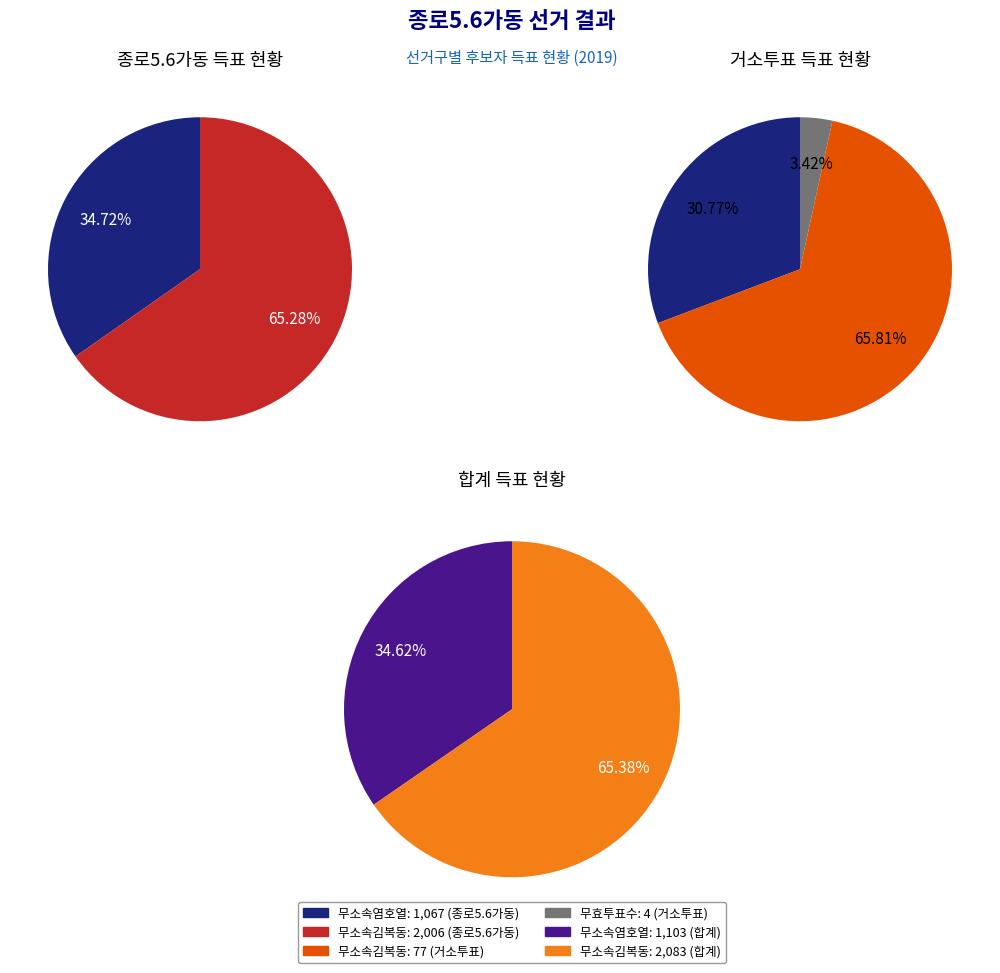

True or false: 거소투표 accounts for 20% of the total.

False